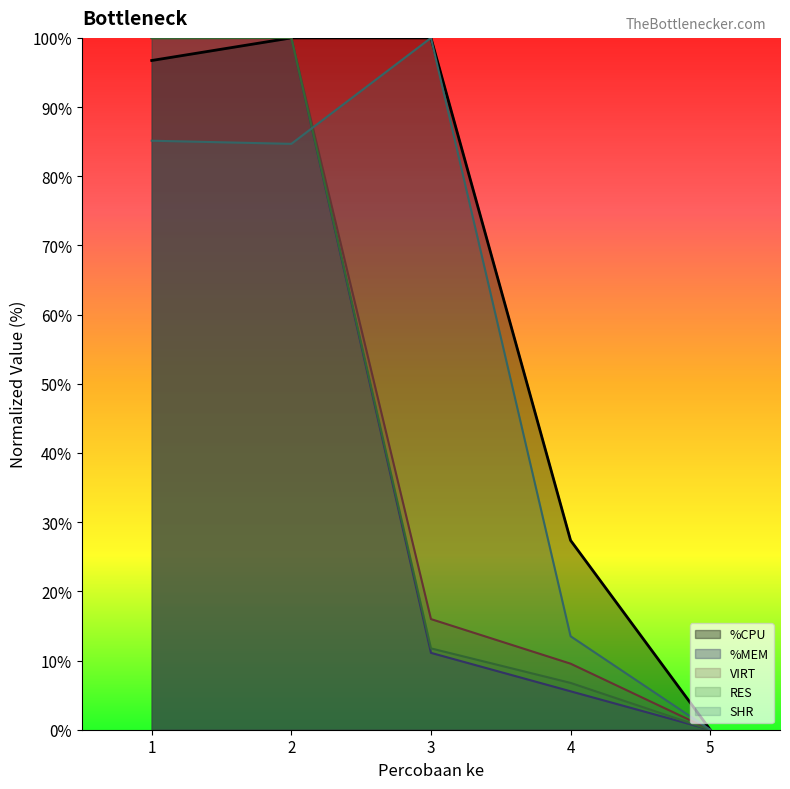

The %MEM series shows 100.0 at 2. True or false?

True